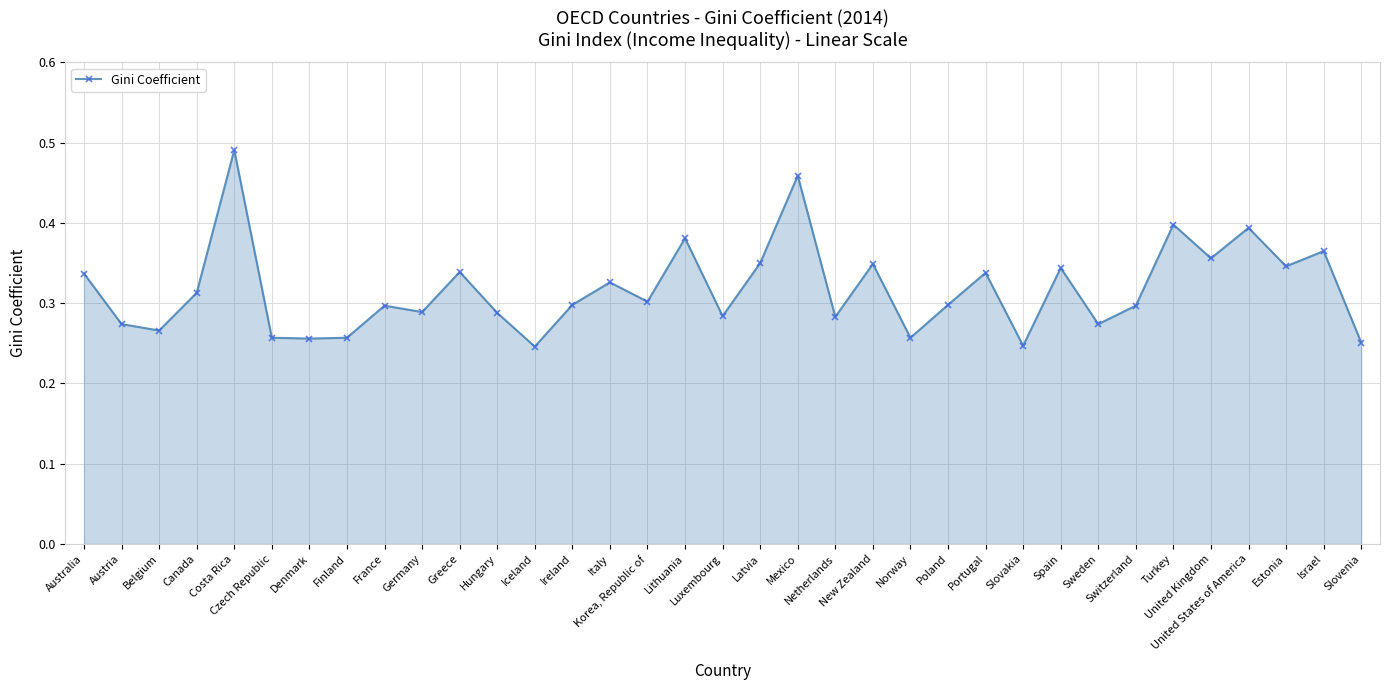

Where is the first local maximum?

Costa Rica